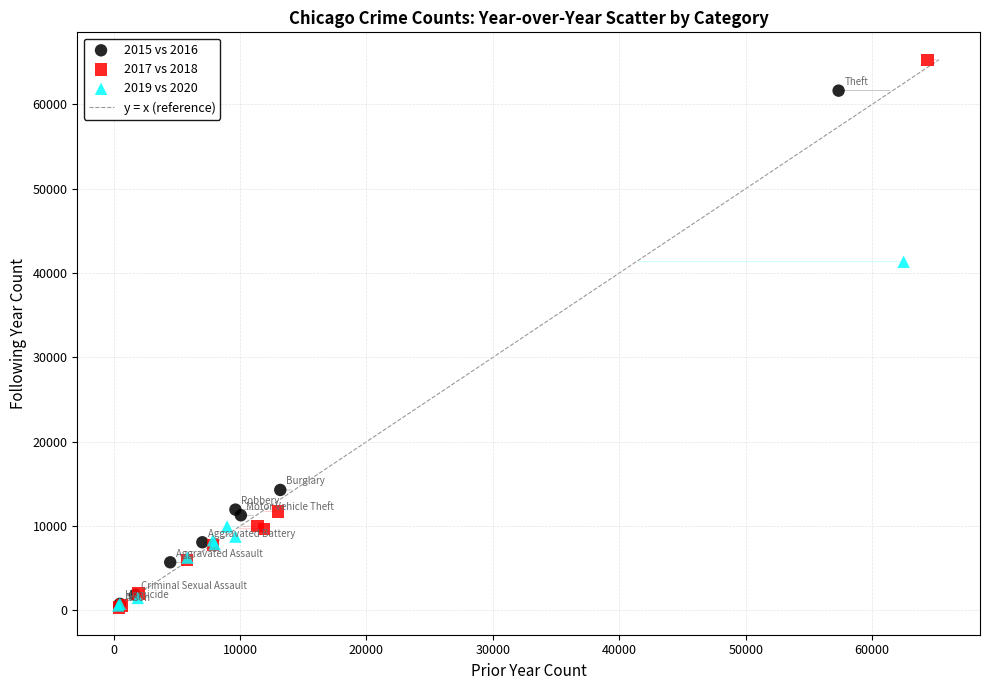

Which series has the largest Y range (max minus min)?

2017 vs 2018